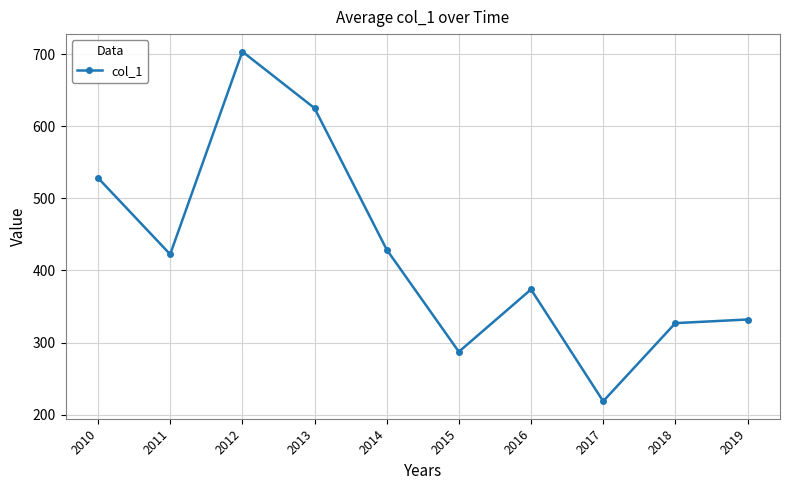

Is it true that the value at 2018 is 125.2?

False